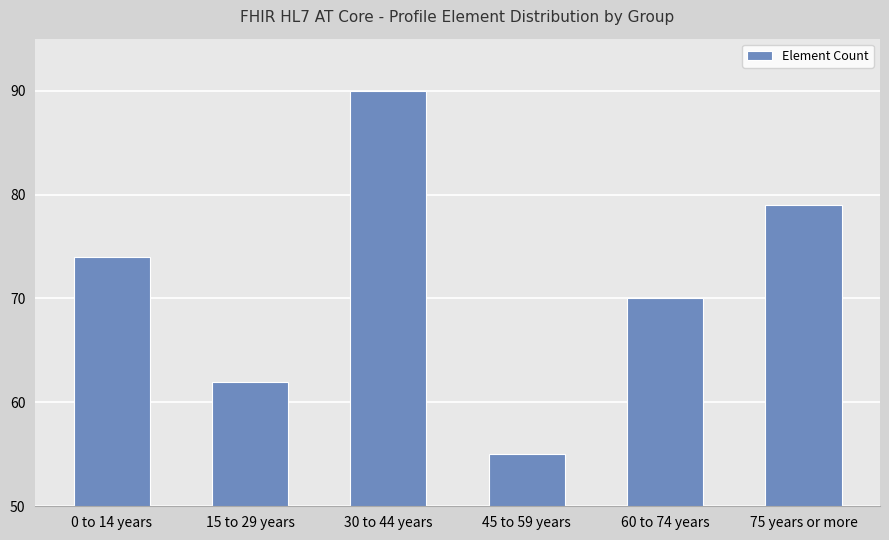

Read the value at 30 to 44 years.

90